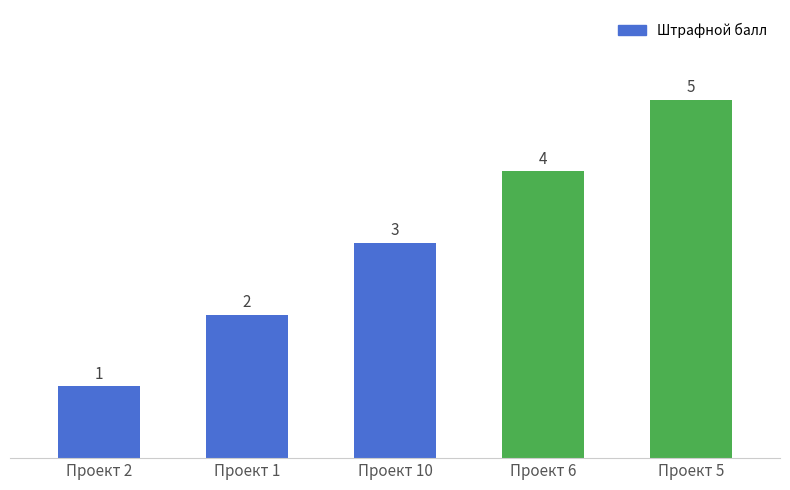

Rank the categories by value from lowest to highest.

Проект 2, Проект 1, Проект 10, Проект 6, Проект 5